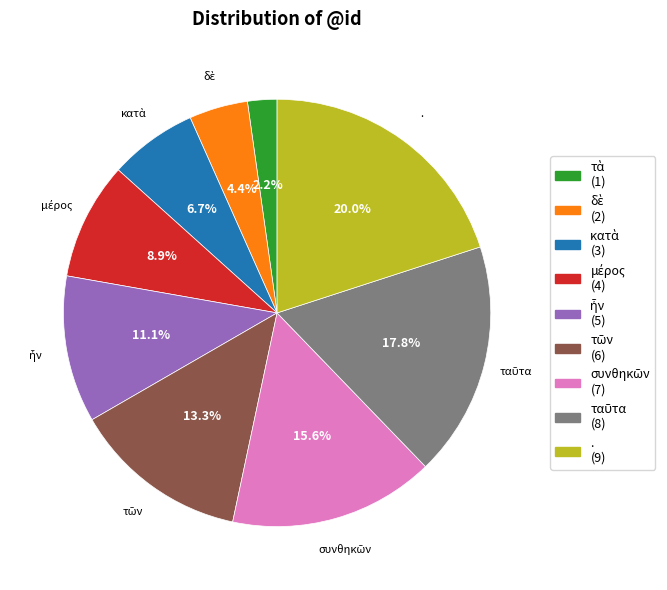

How many segments does this pie chart have?

9